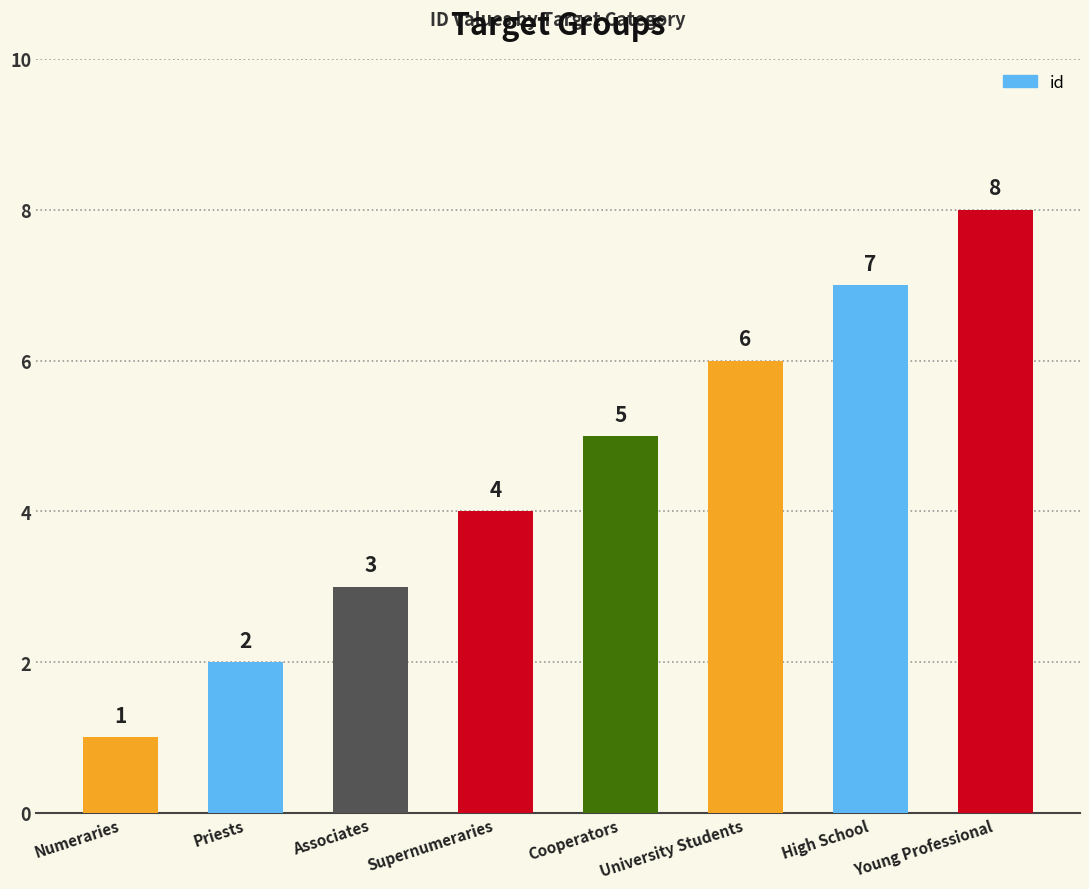

How many series are shown in this chart?

1